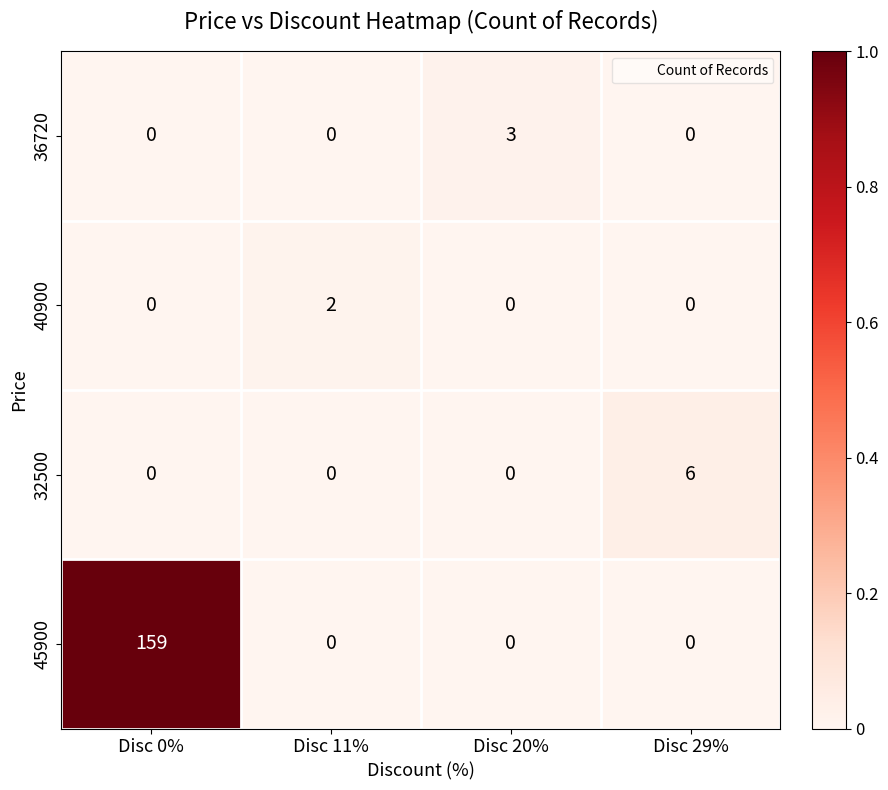

How many 32500 values are between 0 and 6?

4